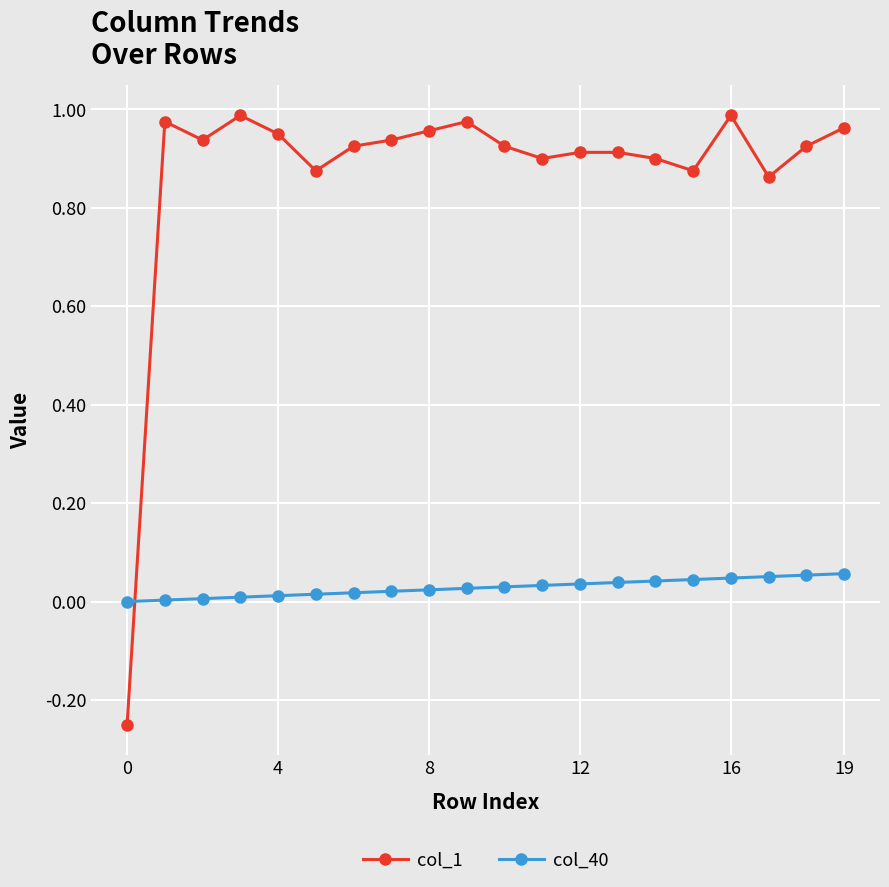

True or false: col_40 and col_1 intersect in this chart.

True